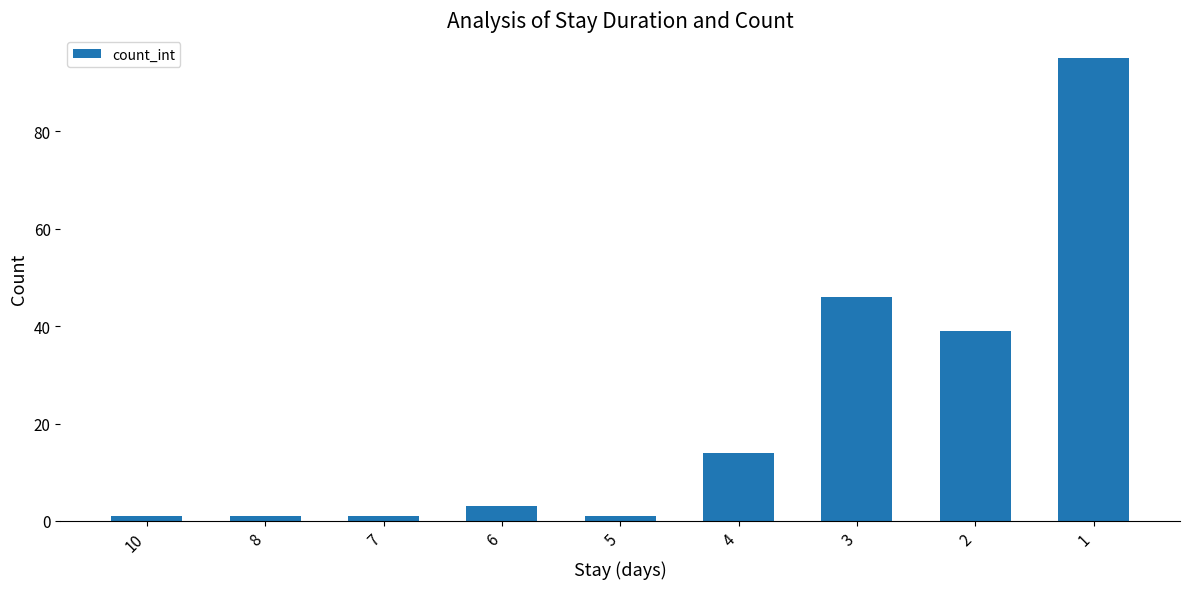

What is the difference between the maximum and minimum values?

94